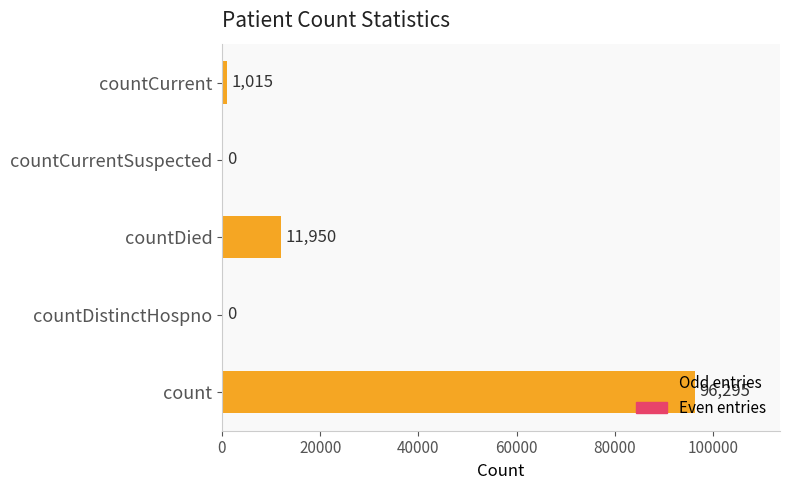

Between countDied and countDistinctHospno, which is larger?

countDied